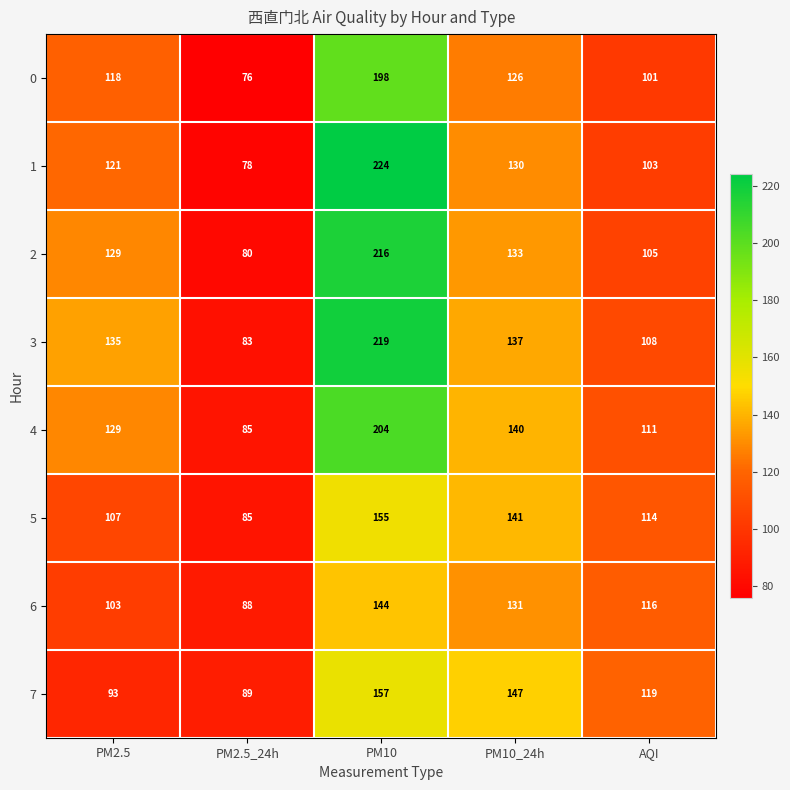

What is the maximum value shown in the chart?

224